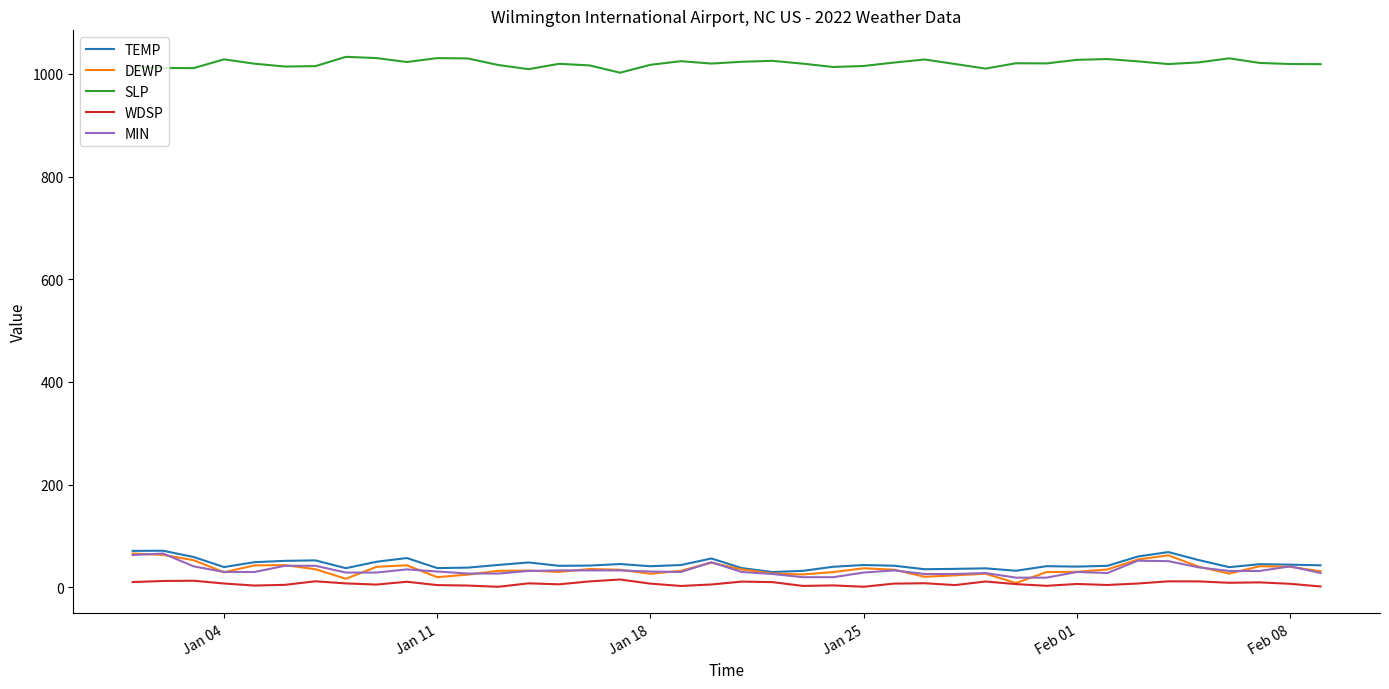

True or false: SLP and DEWP cross at least once.

False